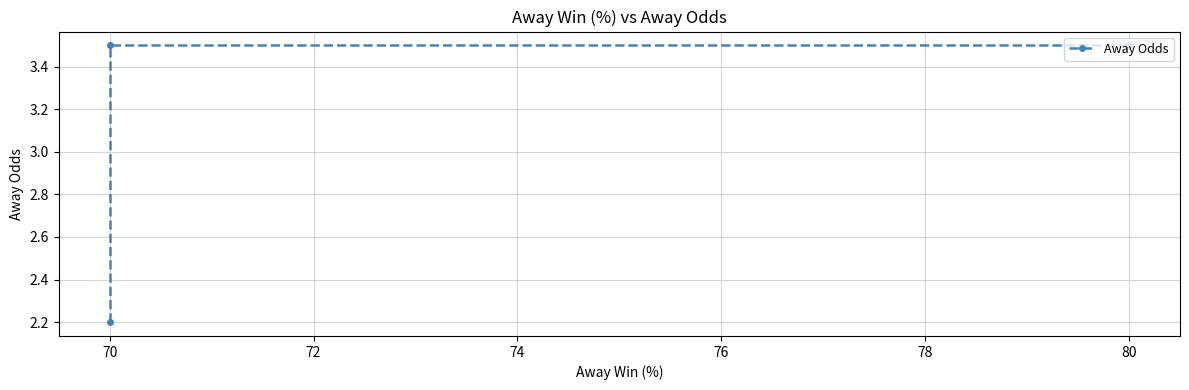

How many values are between 2 and 3?

1